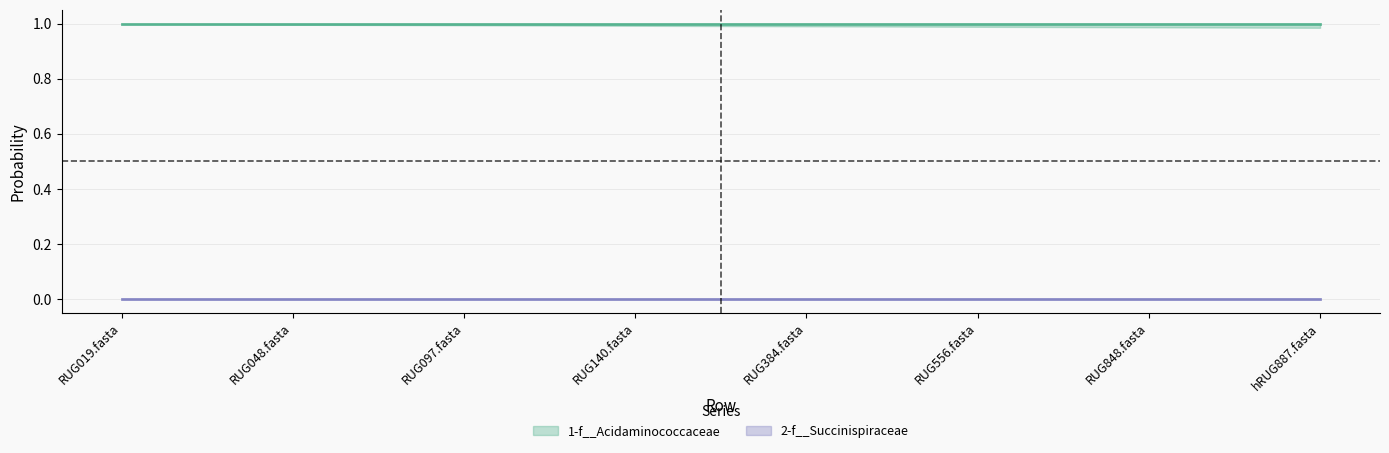

Is the value of 1-f__Acidaminococcaceae at RUG556.fasta greater than the value of 2-f__Succinispiraceae at RUG556.fasta?

Yes